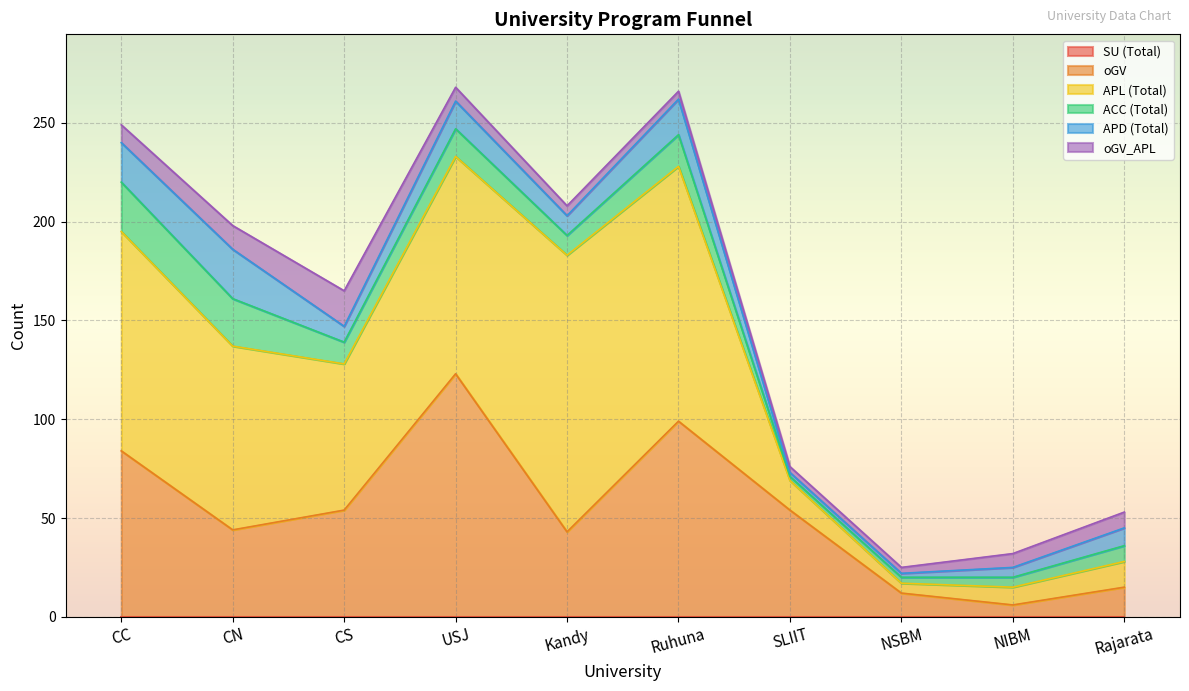

What is the label of the 6th point from the left?

Ruhuna